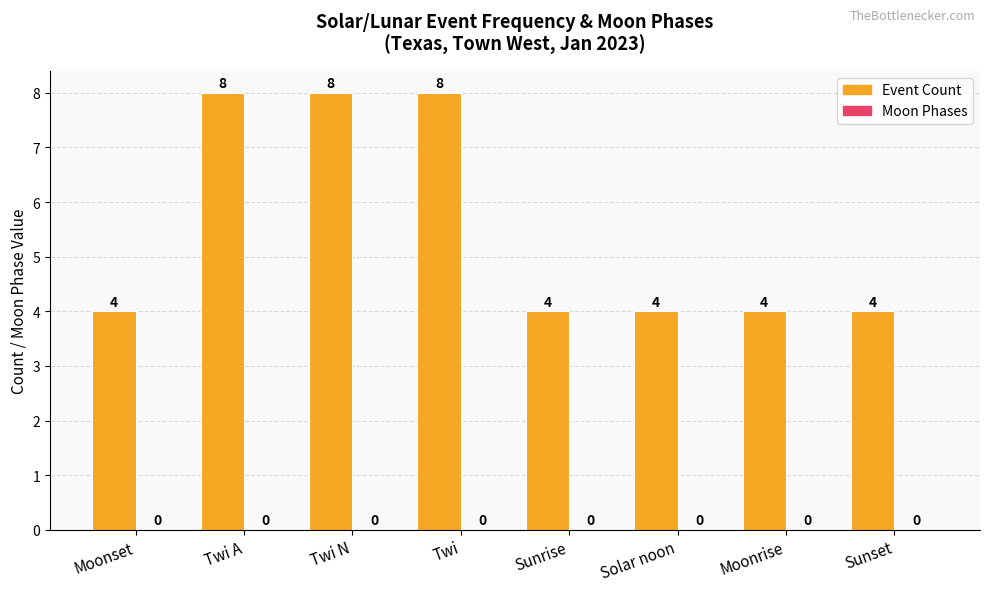

Is it true that the value at Sunrise is 4?

True